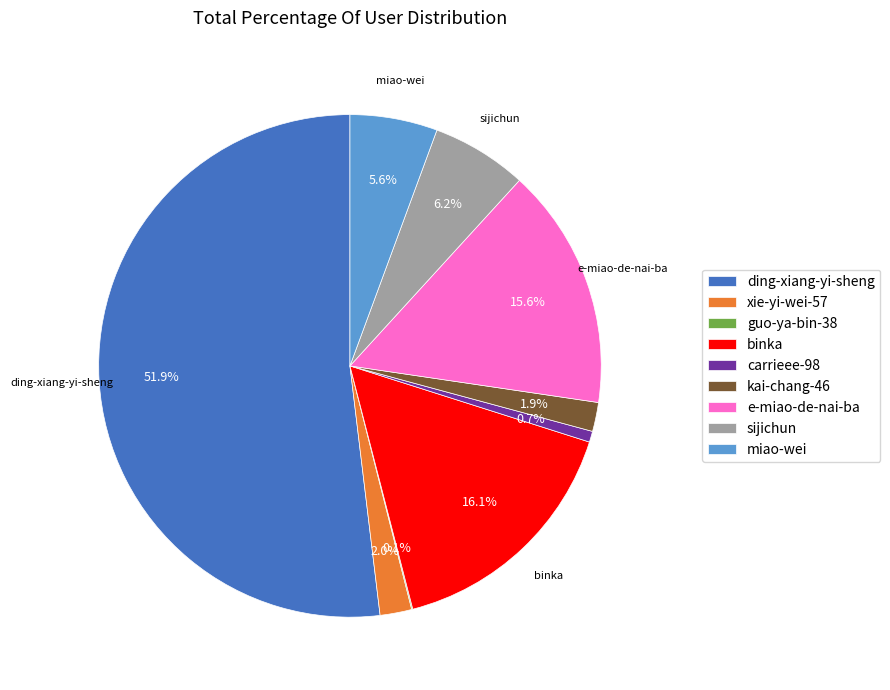

Is the sum of ding-xiang-yi-sheng and binka greater than half?

Yes